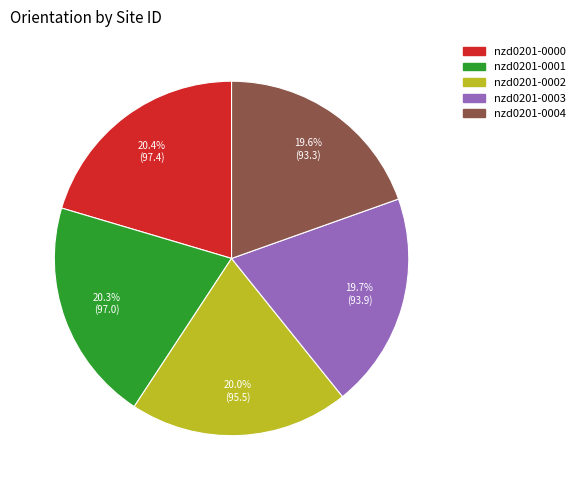

Does nzd0201-0000 represent more than half of the total?

No